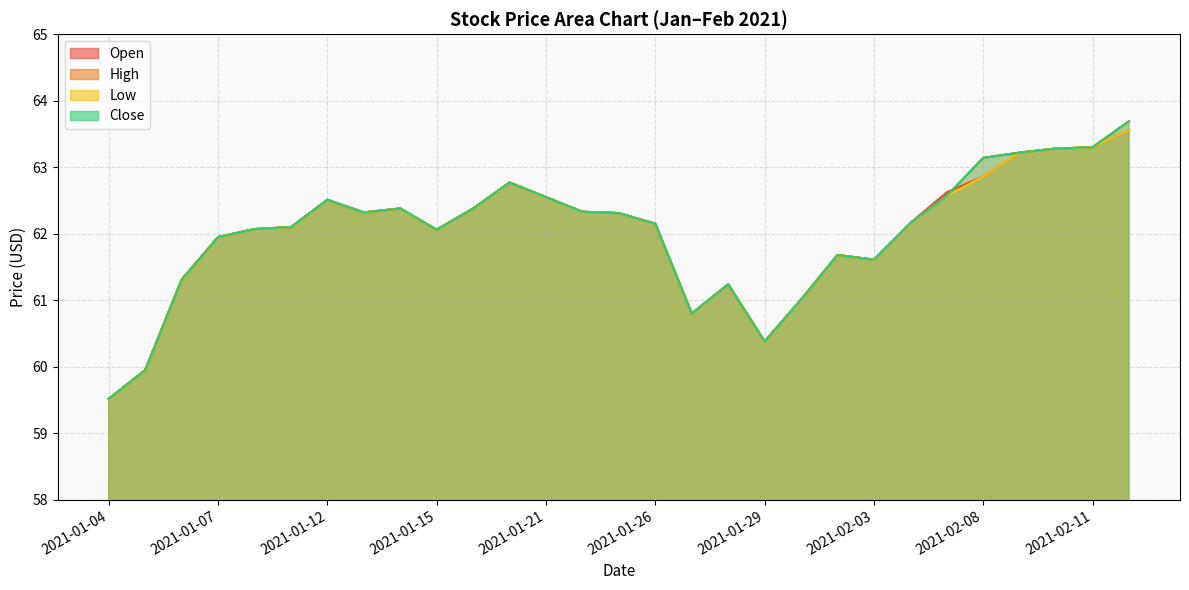

Where is the first local minimum for Close?

2021-01-13